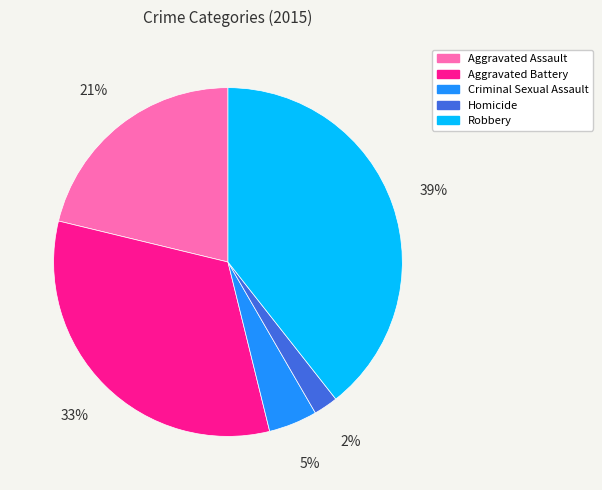

Does Robbery represent more than half of the total?

No